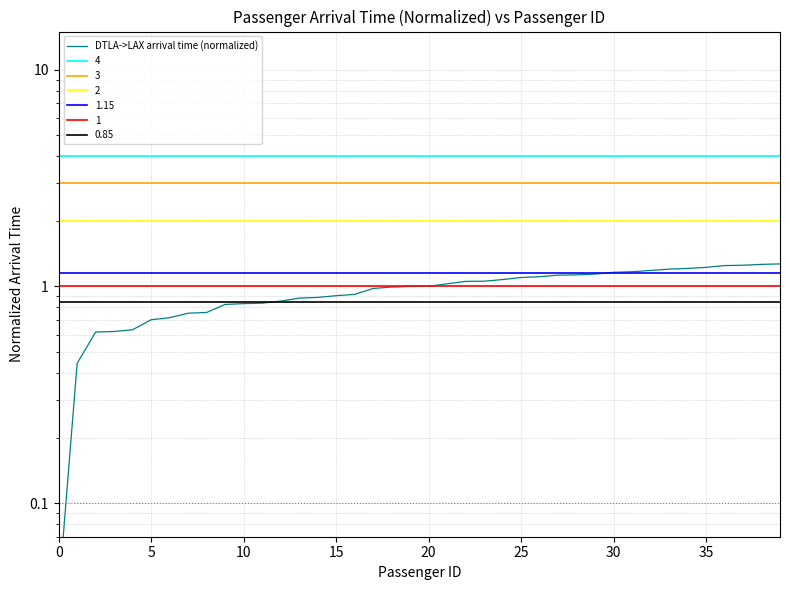

What is the value of the 24th point from the left?

1.1